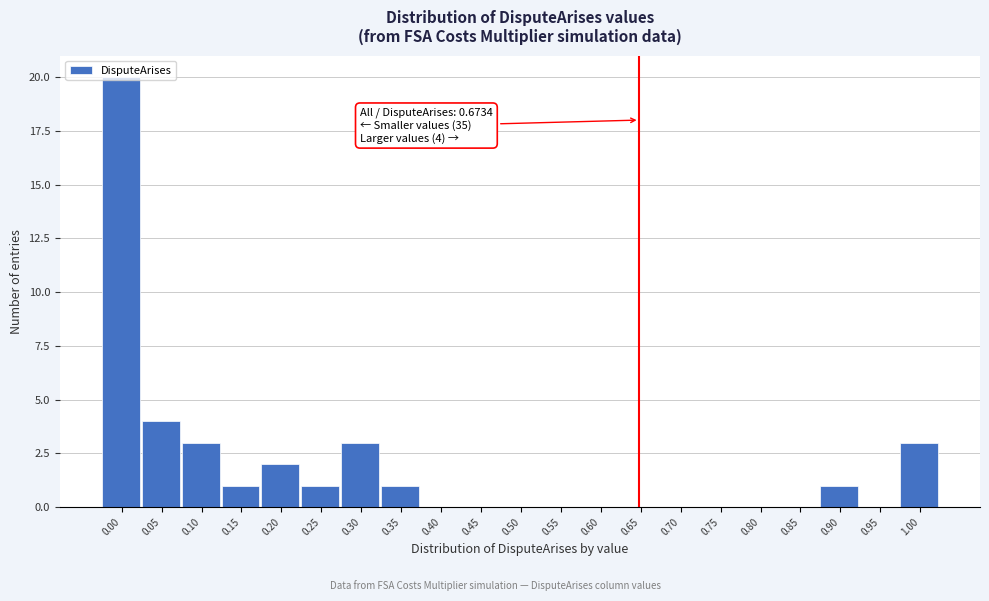

What is the greatest value displayed?

20